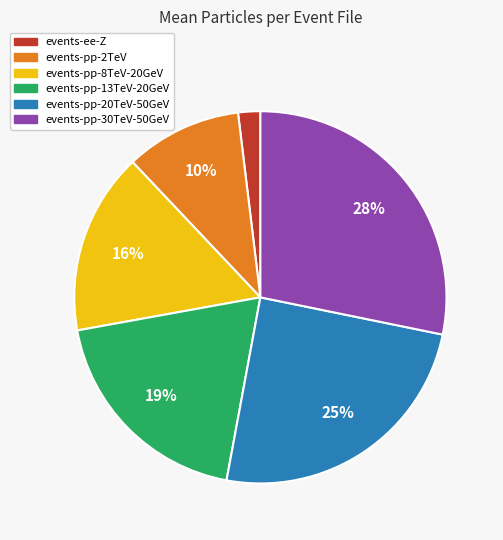

To the nearest percent, what percentage of the pie is events-pp-13TeV-20GeV?

19%